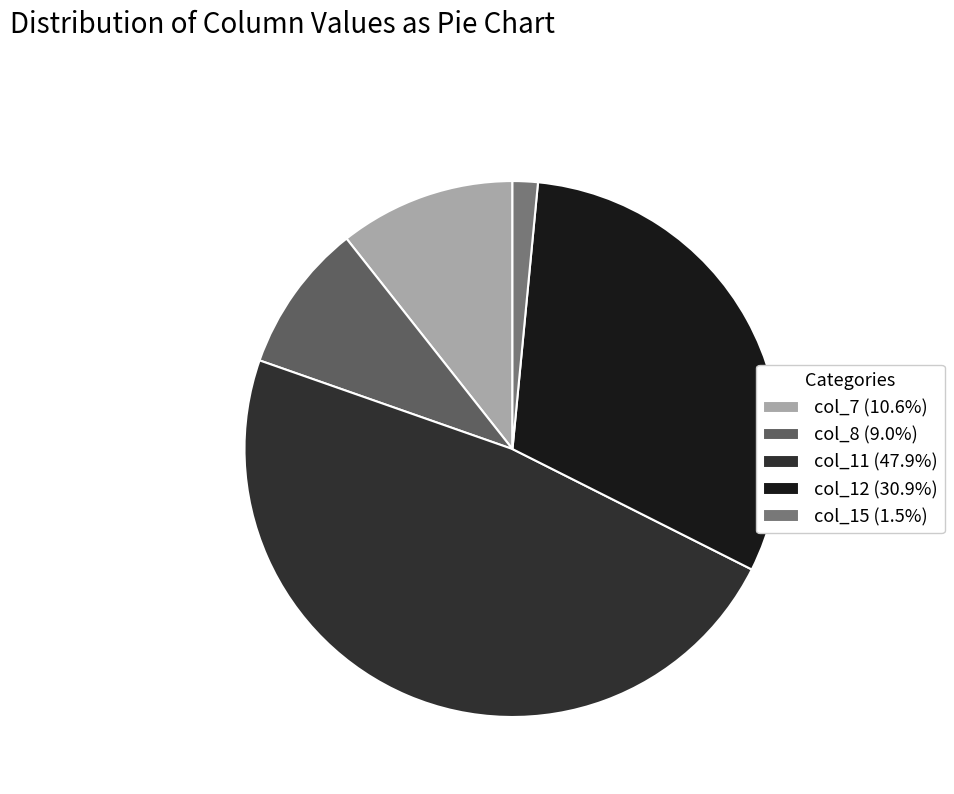

What is the ratio of the value at col_11 (47.9%) to the value at col_12 (30.9%)?

1.6